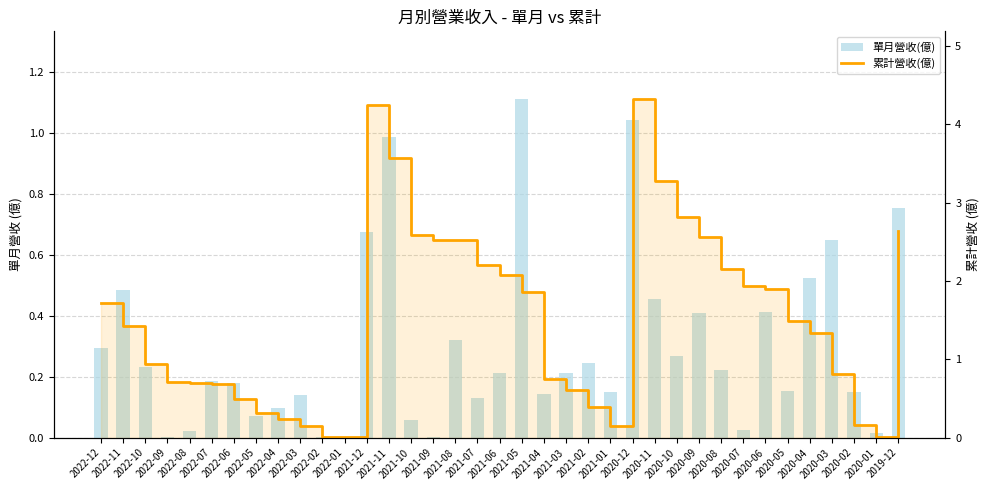

At which category does the chart reach its minimum across all series?

2021-09